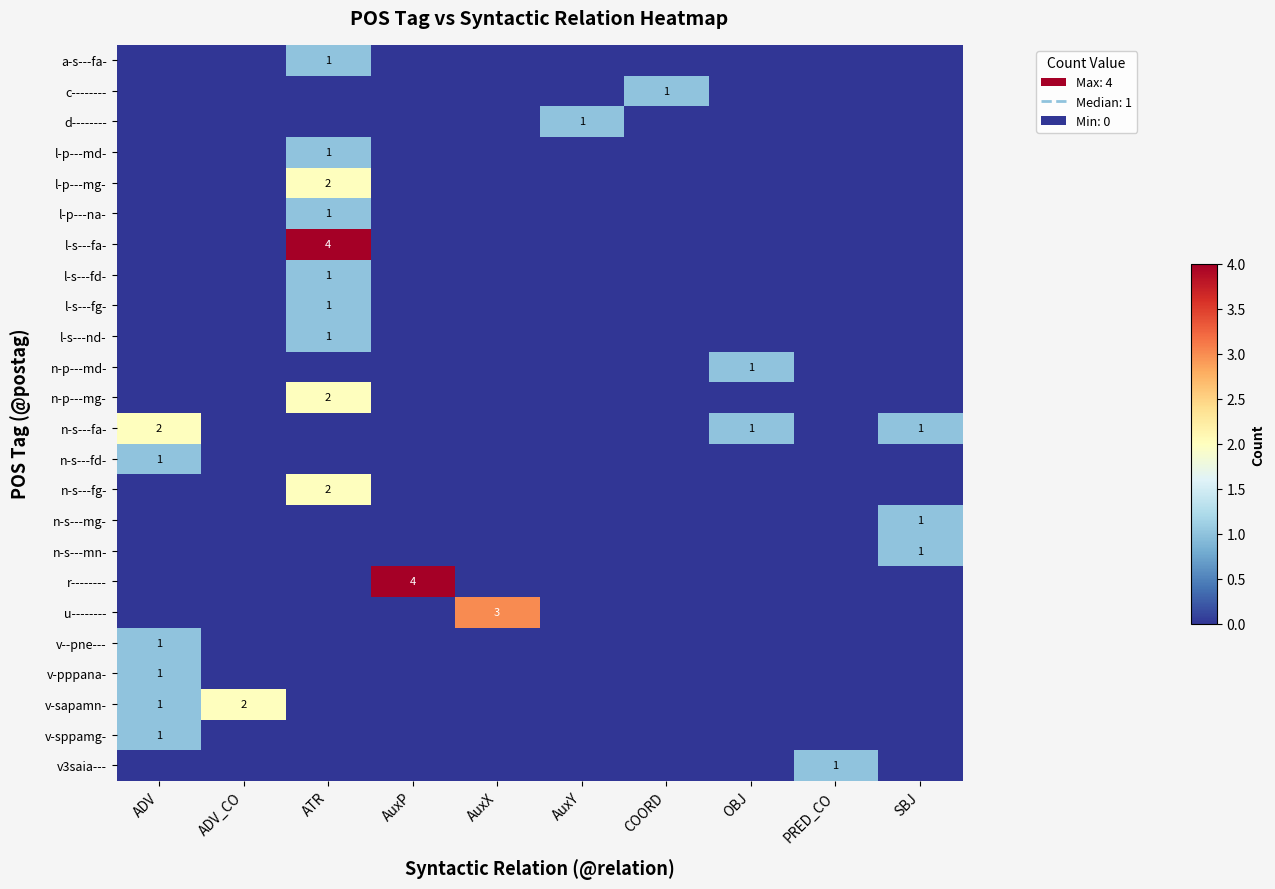

The value of v-sapamn- at ADV_CO is 1. True or false?

False